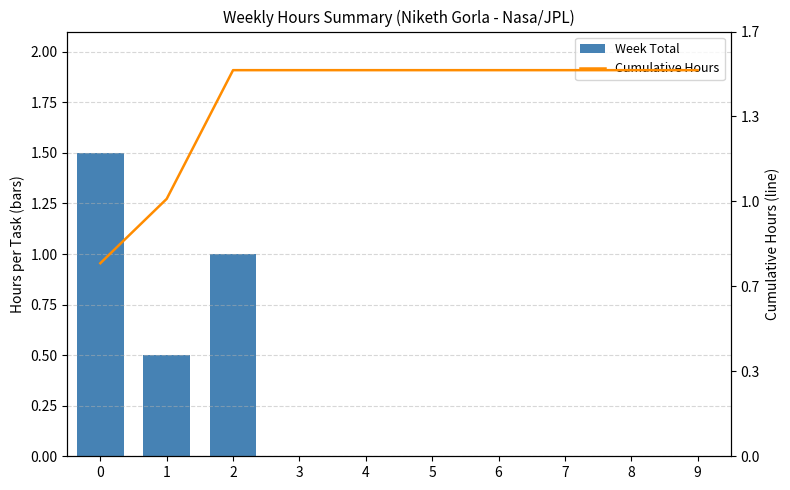

Rank the series by their average value, from highest to lowest.

Cumulative Hours, Week Total